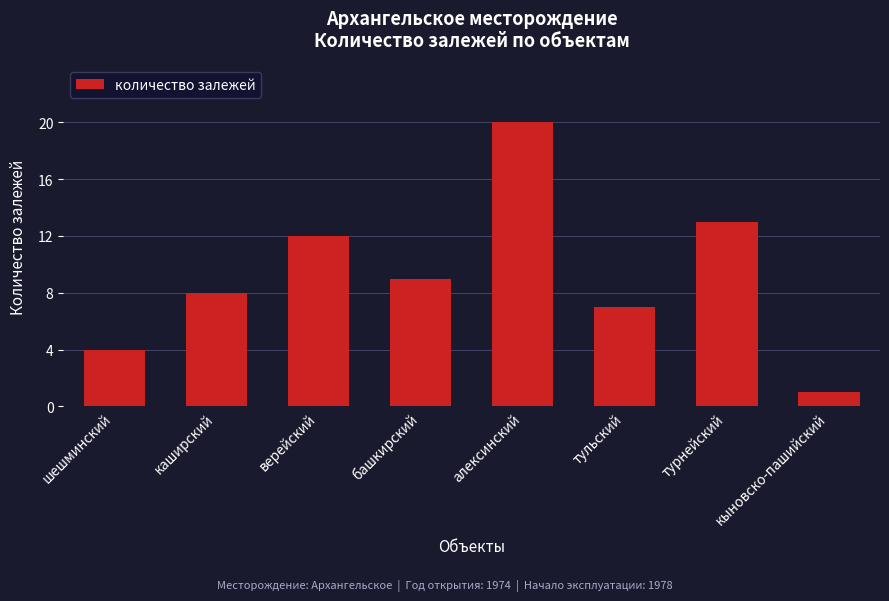

What is the sum of the values at каширский and башкирский?

17